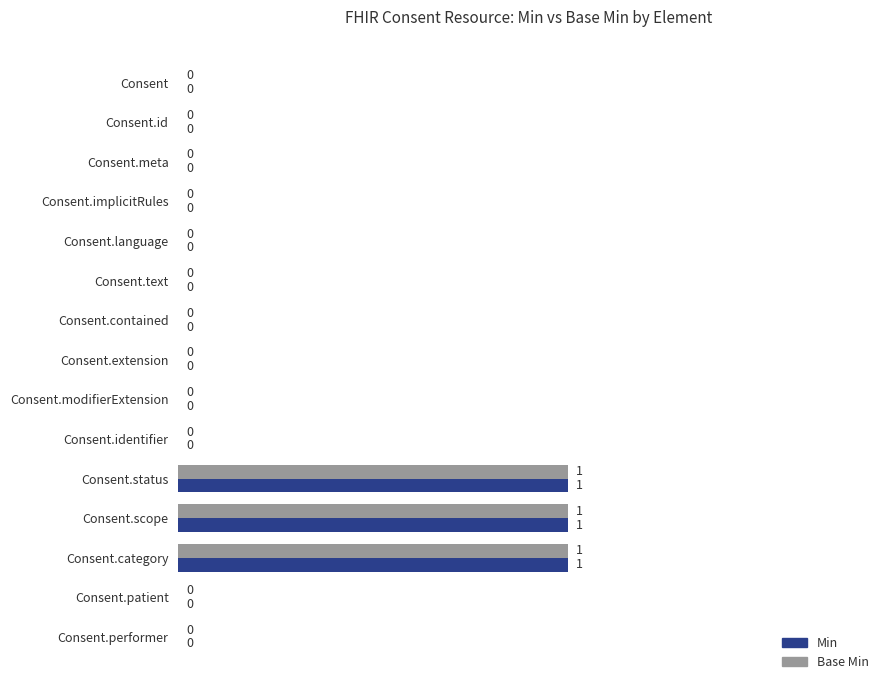

How many Base Min values are between 0 and 1?

15